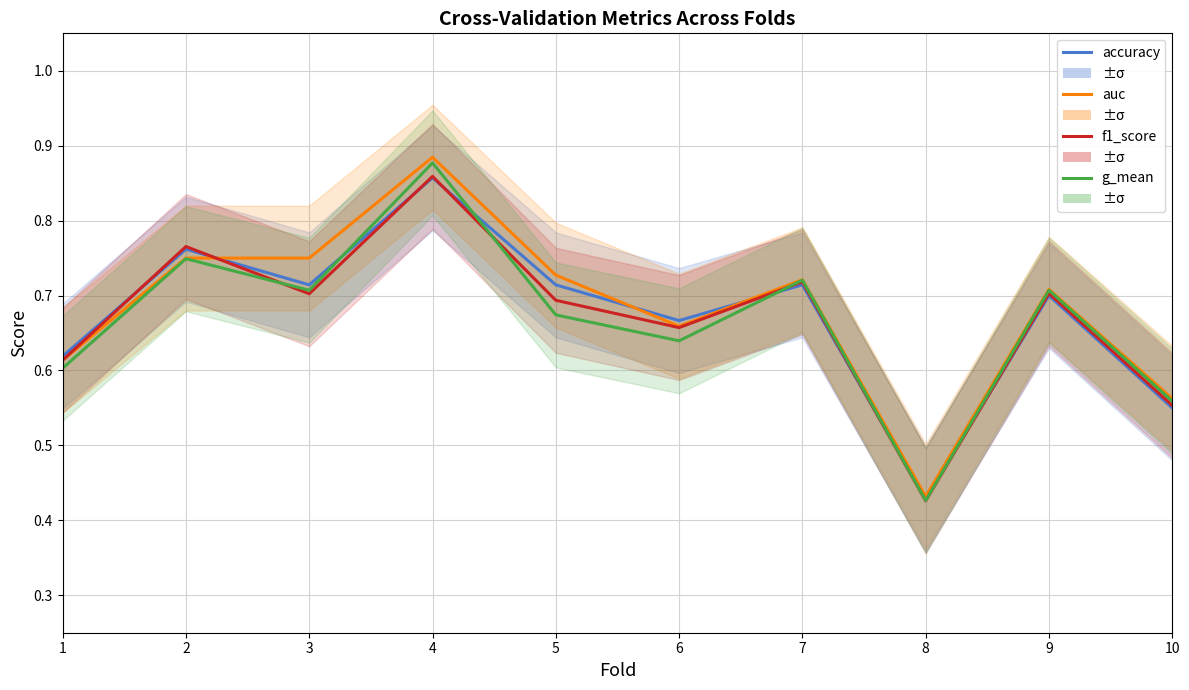

True or false: accuracy and g_mean intersect in this chart.

True